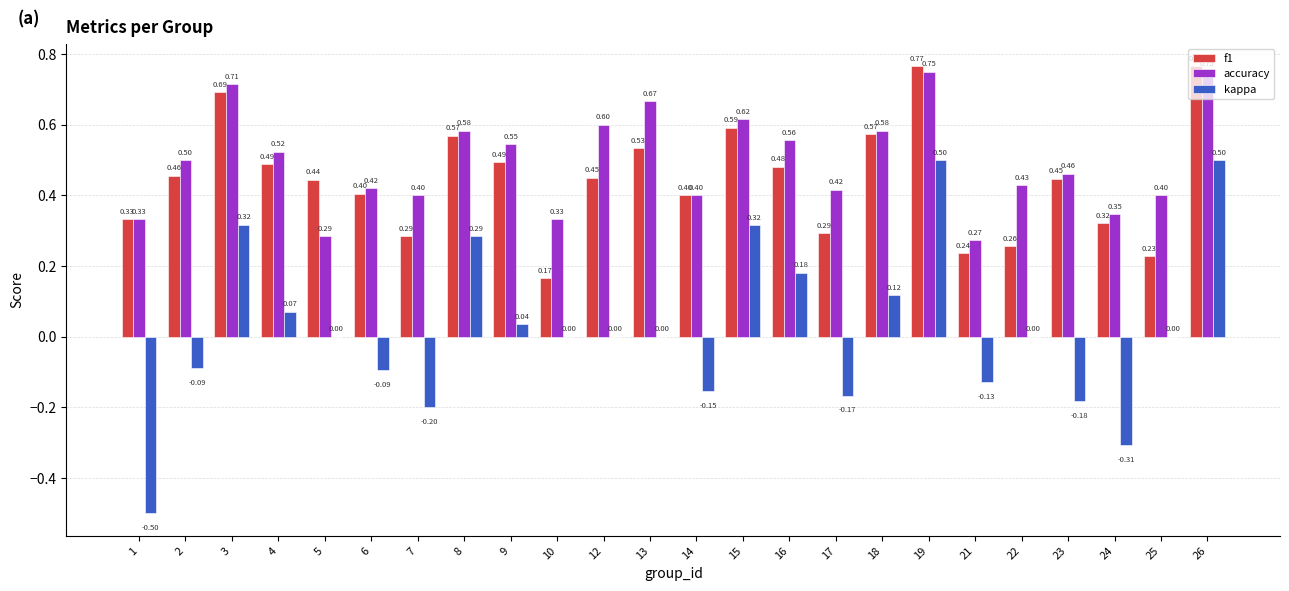

What is the sum of all f1 values?

10.7